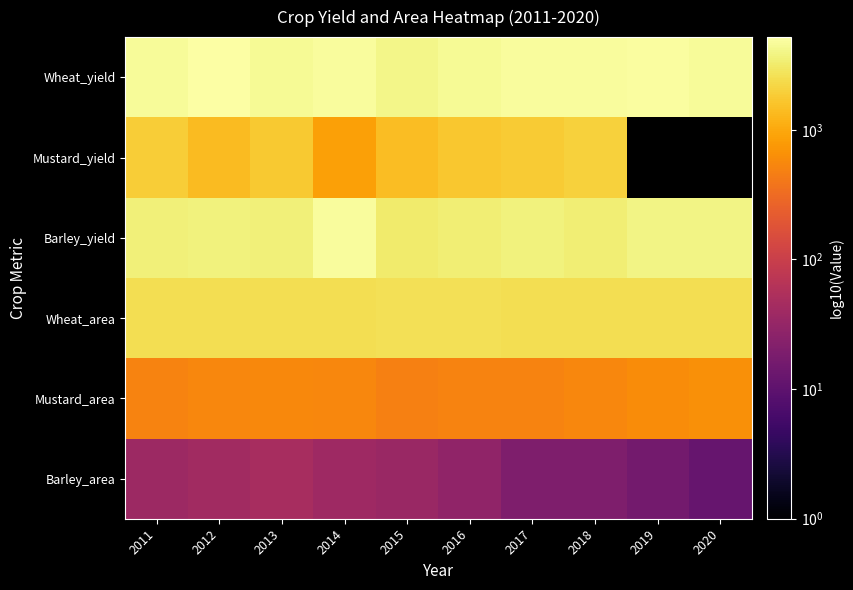

What is the maximum value shown in the chart?

5183.0